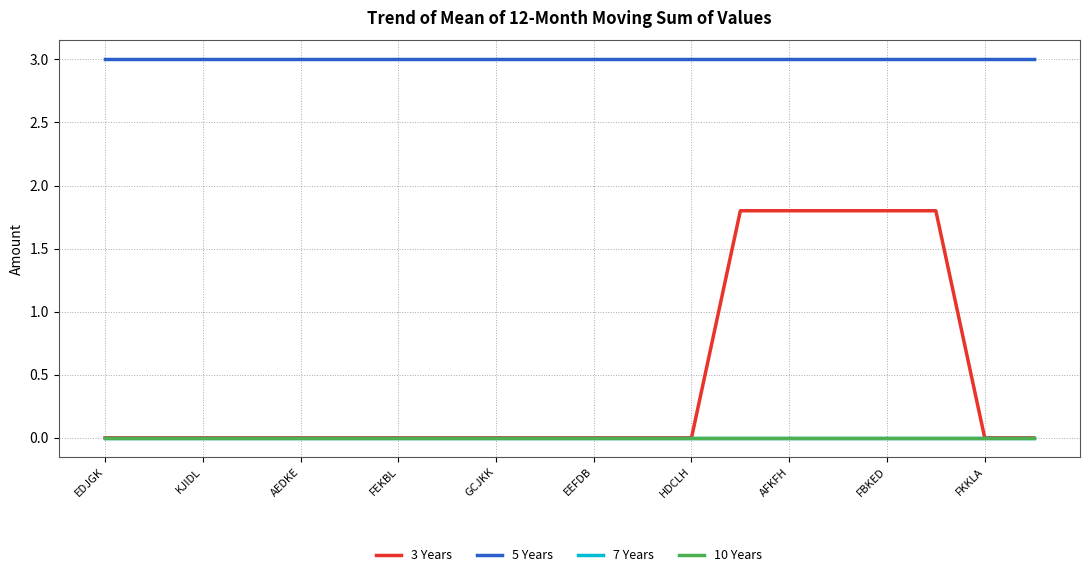

Does the chart display data point markers on the line(s)?

No